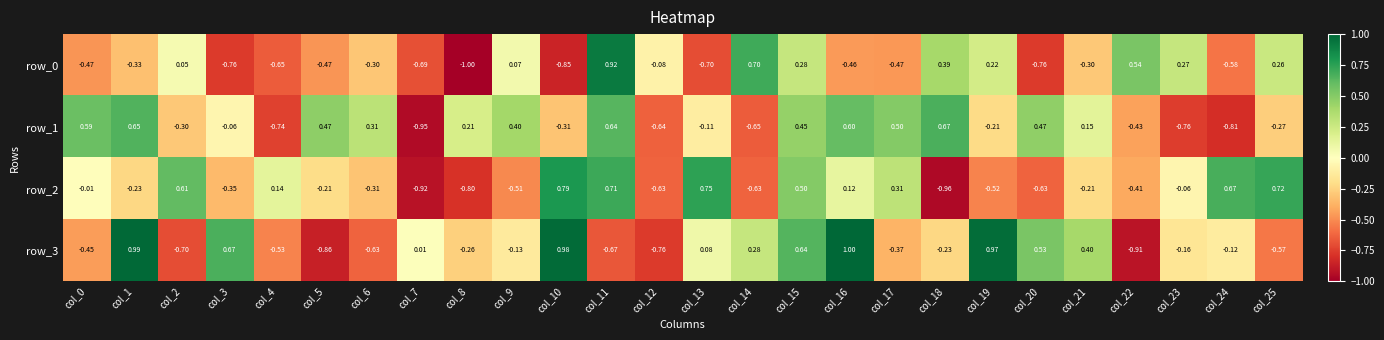

How many values in the row_2 series are below 0?

16